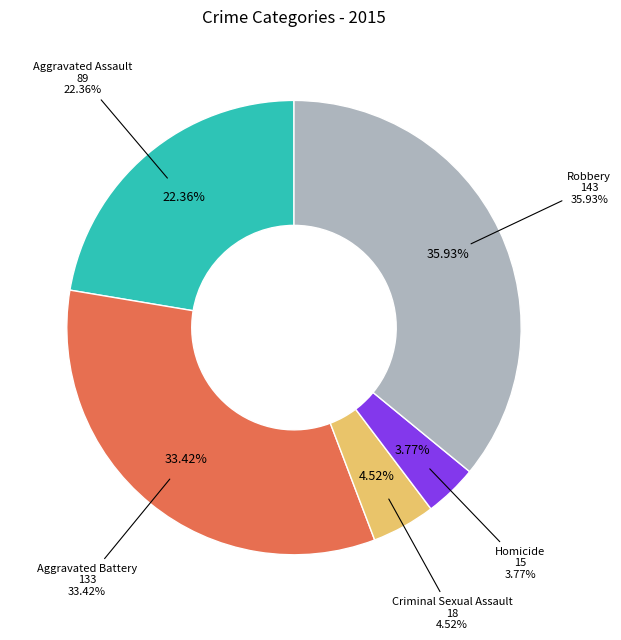

Is Homicide the majority of the pie?

No